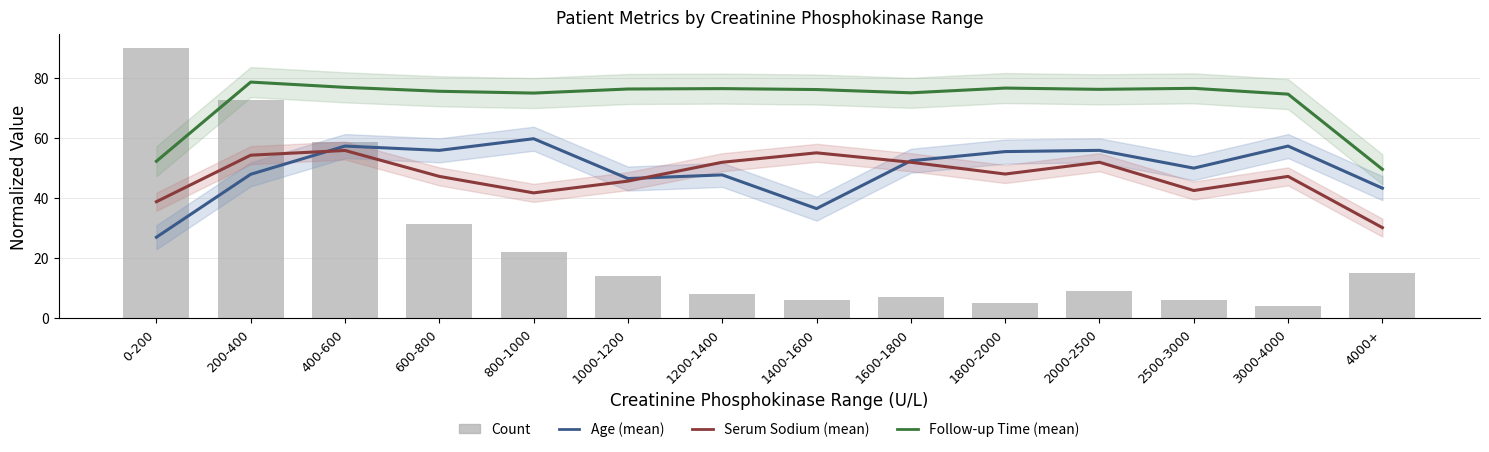

The value of Follow-up Time (mean) at 3000-4000 is 100.7. True or false?

False